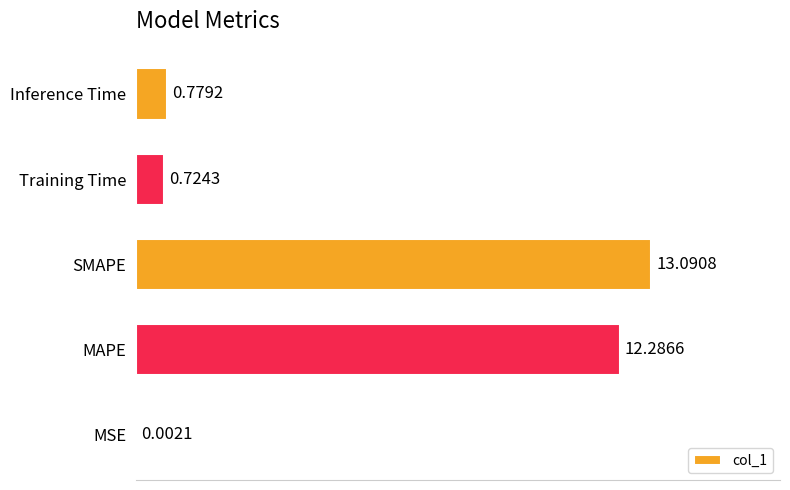

Which has a higher value, MSE or MAPE?

MAPE